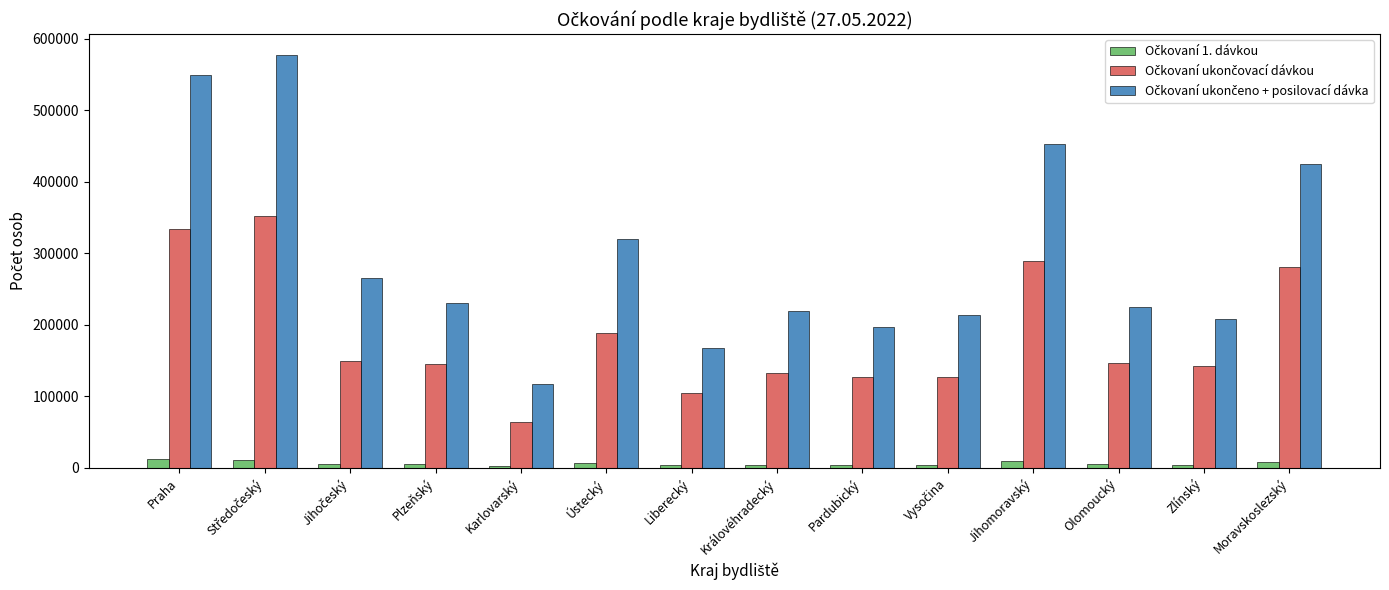

What is the label of the 11th bar from the right?

Plzeňský